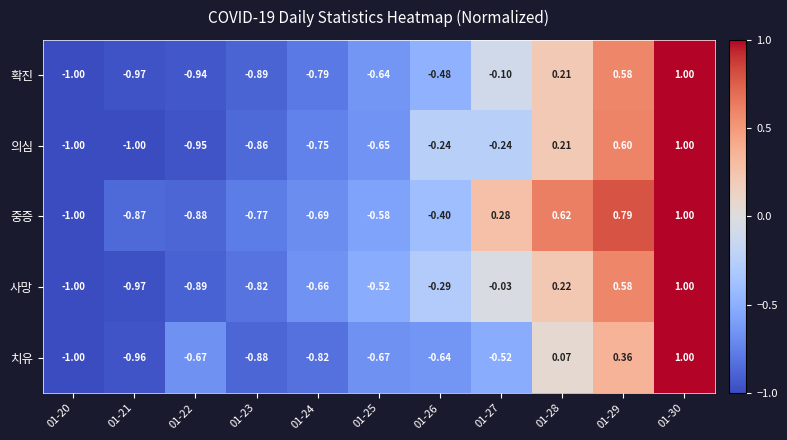

Which series has the largest total across all categories?

중증